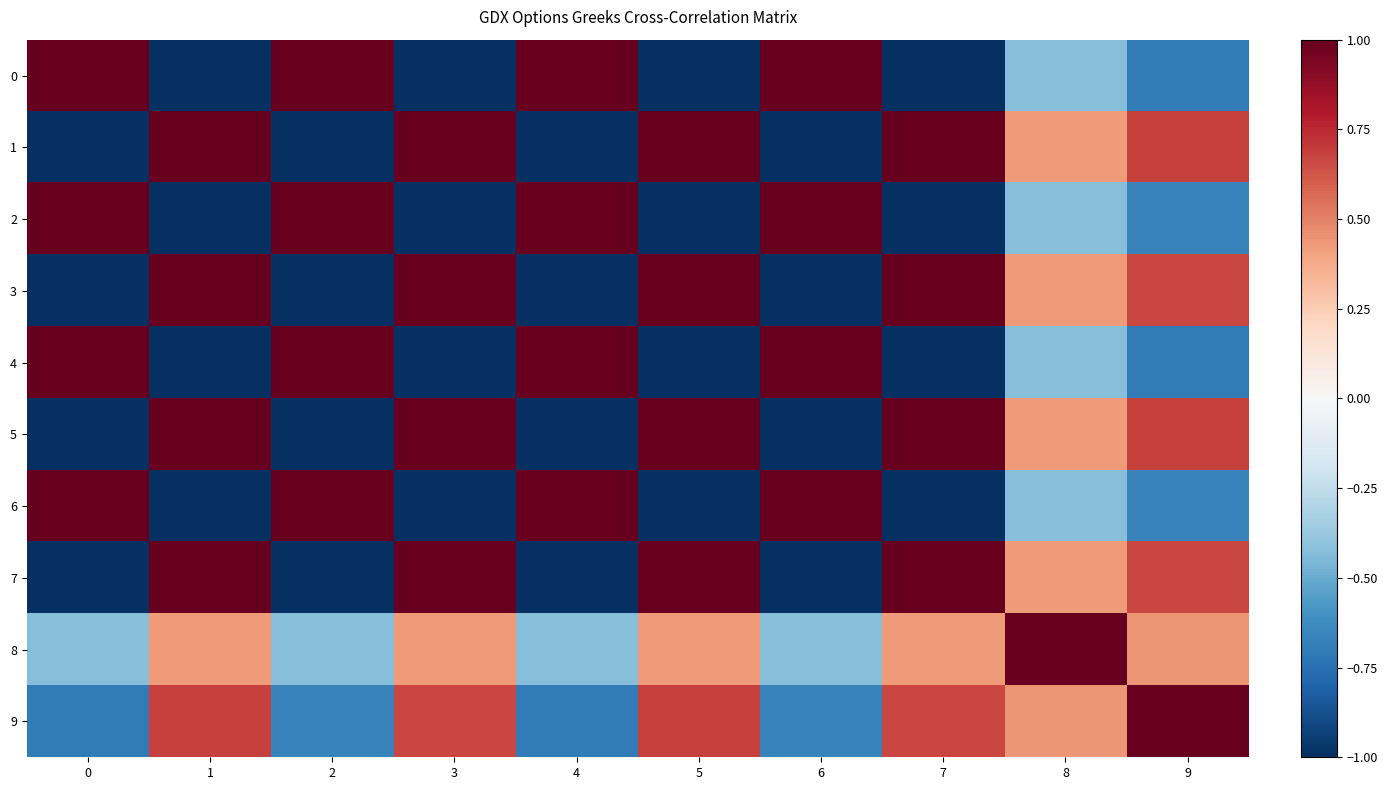

Reading right to left, list all the values displayed in this chart.

0: 9=-0.7	8=-0.4	7=-1.0	6=1.0	5=-1.0	4=1.0	3=-1.0	2=1.0	1=-1.0	0=1.0
1: 9=0.7	8=0.4	7=1.0	6=-1.0	5=1.0	4=-1.0	3=1.0	2=-1.0	1=1.0	0=-1.0
2: 9=-0.7	8=-0.4	7=-1.0	6=1.0	5=-1.0	4=1.0	3=-1.0	2=1.0	1=-1.0	0=1.0
3: 9=0.7	8=0.4	7=1.0	6=-1.0	5=1.0	4=-1.0	3=1.0	2=-1.0	1=1.0	0=-1.0
4: 9=-0.7	8=-0.4	7=-1.0	6=1.0	5=-1.0	4=1.0	3=-1.0	2=1.0	1=-1.0	0=1.0
5: 9=0.7	8=0.4	7=1.0	6=-1.0	5=1.0	4=-1.0	3=1.0	2=-1.0	1=1.0	0=-1.0
6: 9=-0.7	8=-0.4	7=-1.0	6=1.0	5=-1.0	4=1.0	3=-1.0	2=1.0	1=-1.0	0=1.0
7: 9=0.7	8=0.4	7=1.0	6=-1.0	5=1.0	4=-1.0	3=1.0	2=-1.0	1=1.0	0=-1.0
8: 9=0.4	8=1.0	7=0.4	6=-0.4	5=0.4	4=-0.4	3=0.4	2=-0.4	1=0.4	0=-0.4
9: 9=1.0	8=0.4	7=0.7	6=-0.7	5=0.7	4=-0.7	3=0.7	2=-0.7	1=0.7	0=-0.7